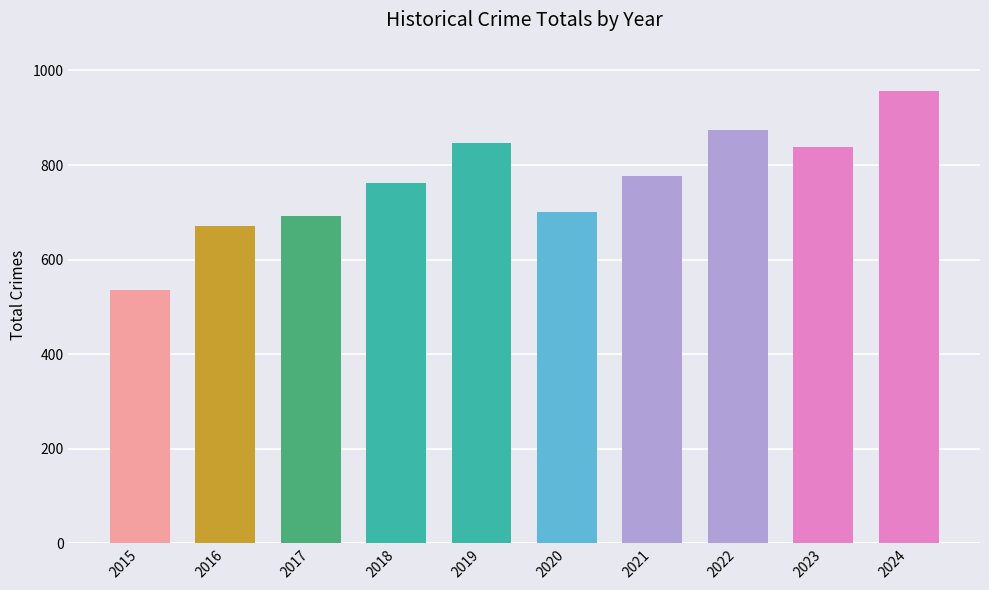

What is the value of the 2nd bar from the left?

672